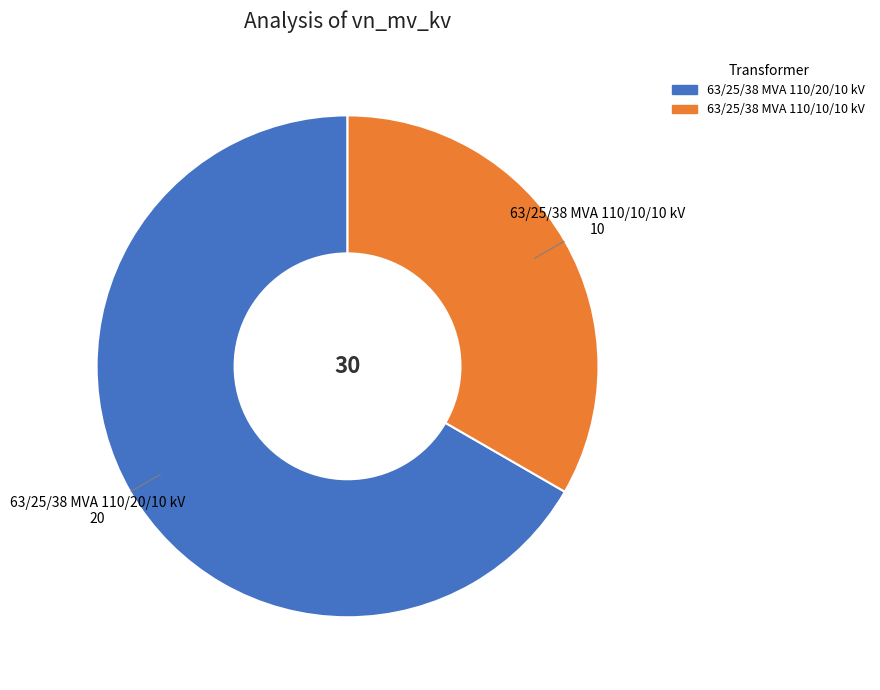

The 63/25/38 MVA 110/10/10 kV slice represents 33% of the pie. True or false?

True